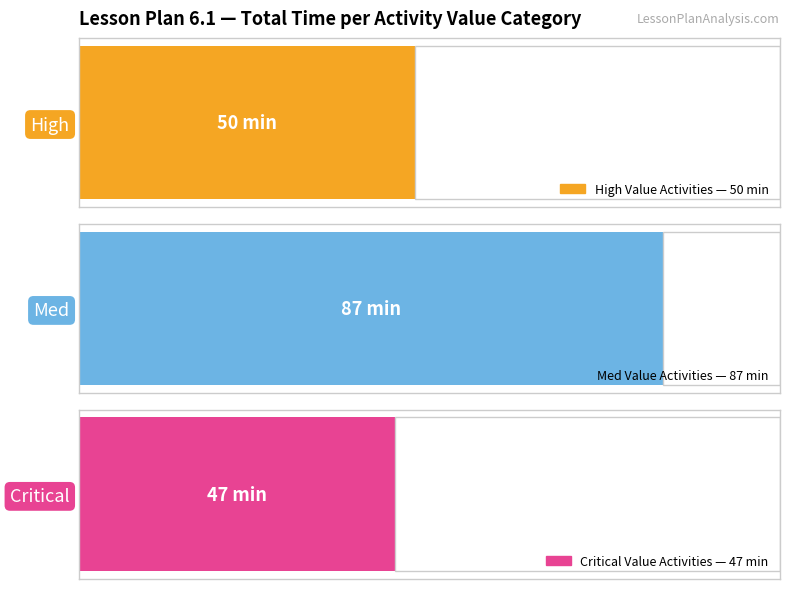

The value at Critical is 6. True or false?

False